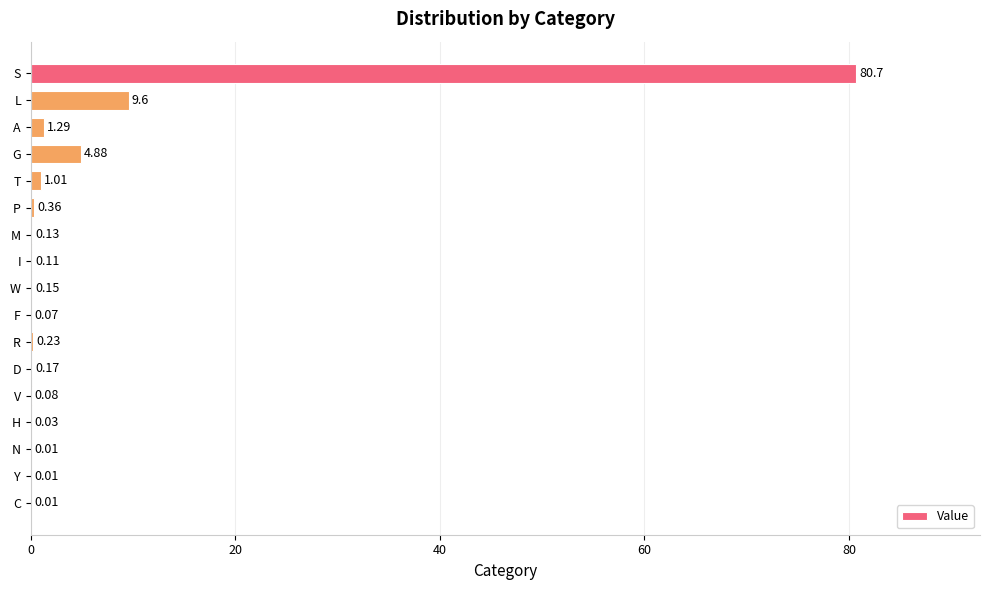

Does the chart contain stacked bars?

No